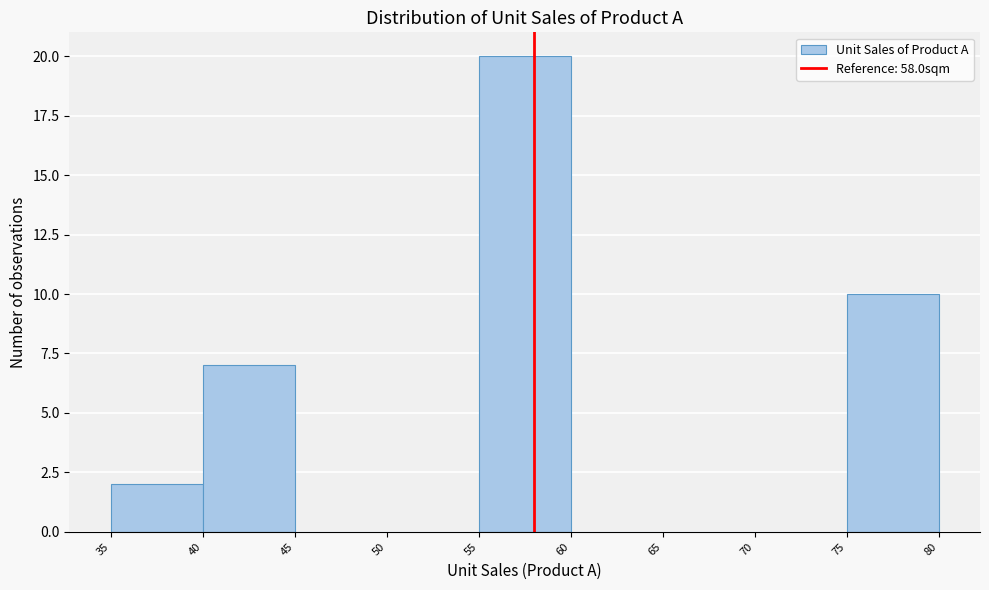

Reading left to right, transcribe this chart: for each bar, give the range it covers on the x-axis and its height. The values are not printed on the chart, so give them approximately, as read against the axis.

35 to 40: 2
40 to 45: 7
45 to 50: 0
50 to 55: 0
55 to 60: 20
60 to 65: 0
65 to 70: 0
70 to 75: 0
75 to 80: 10